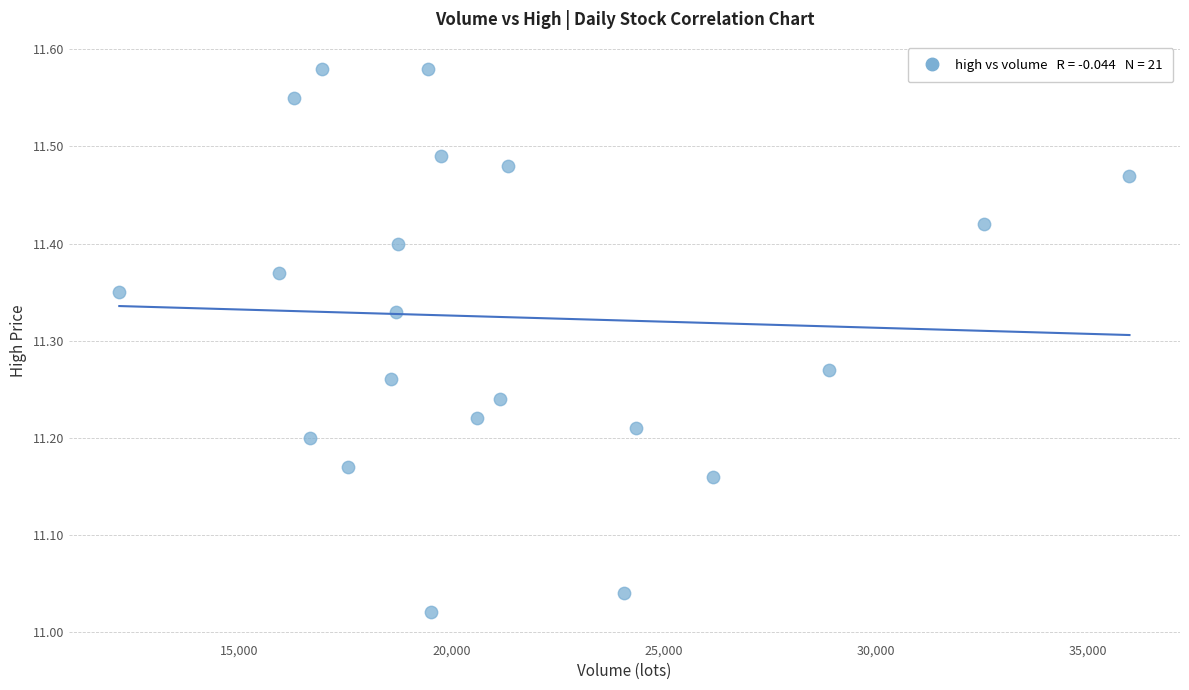

What is the range of X values (max minus min)?

23808.3